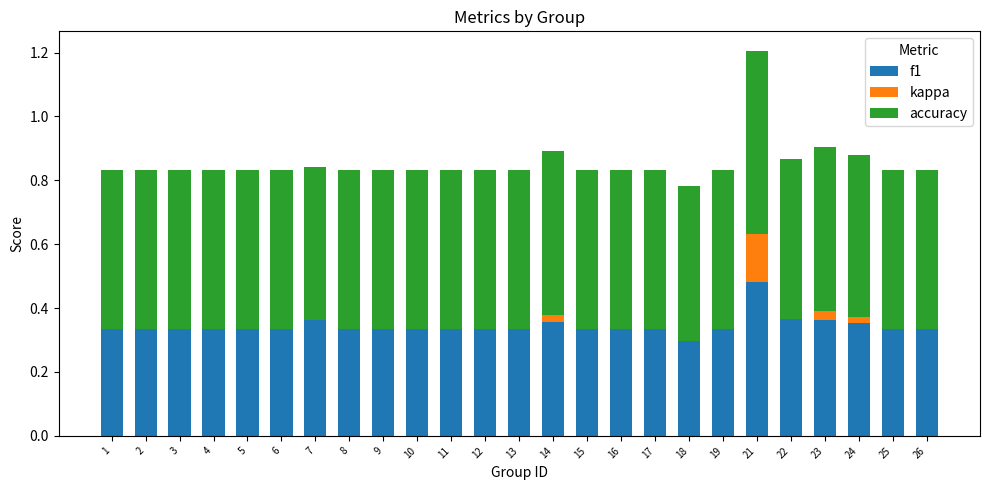

At which category is the sum across all series the highest?

21